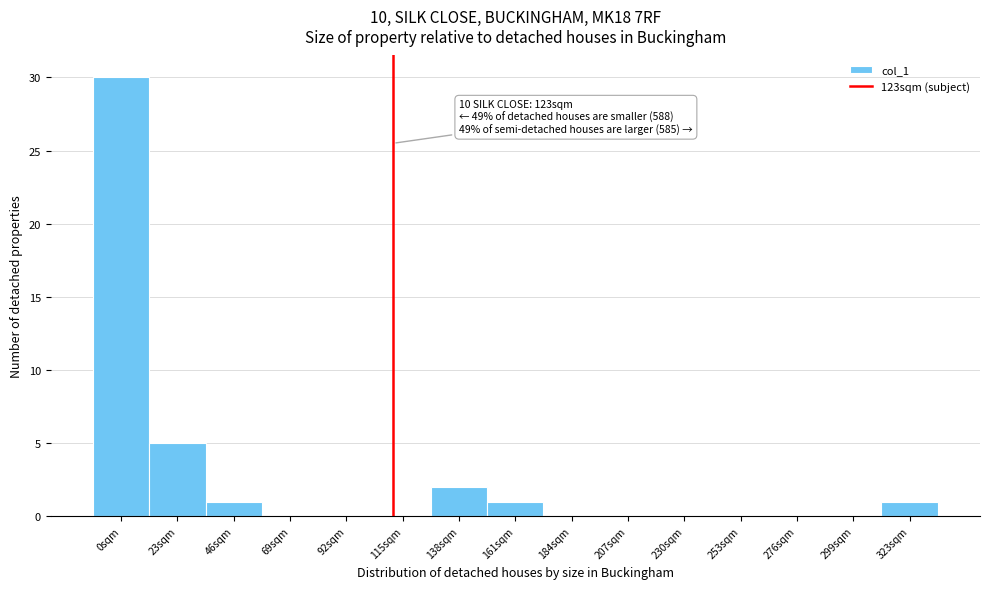

Reading left to right, what are all the values shown in this chart?

0sqm=30	23sqm=5	46sqm=1	69sqm=0	92sqm=0	115sqm=0	138sqm=2	161sqm=1	184sqm=0	207sqm=0	230sqm=0	253sqm=0	276sqm=0	299sqm=0	323sqm=1